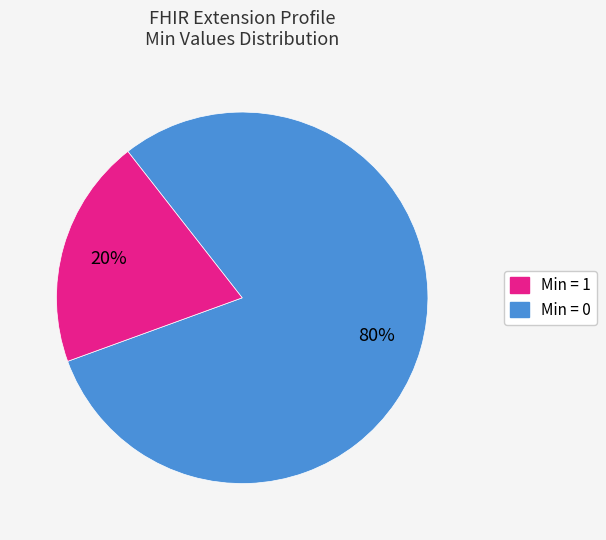

Is there a majority slice in this chart?

Yes